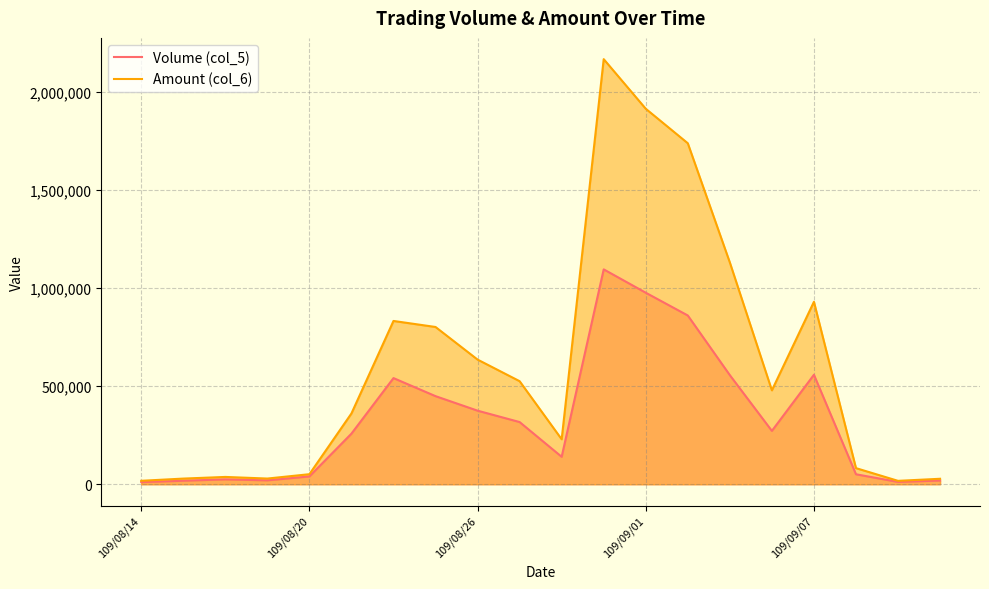

True or false: Volume (col_5) and Amount (col_6) cross at least once.

False